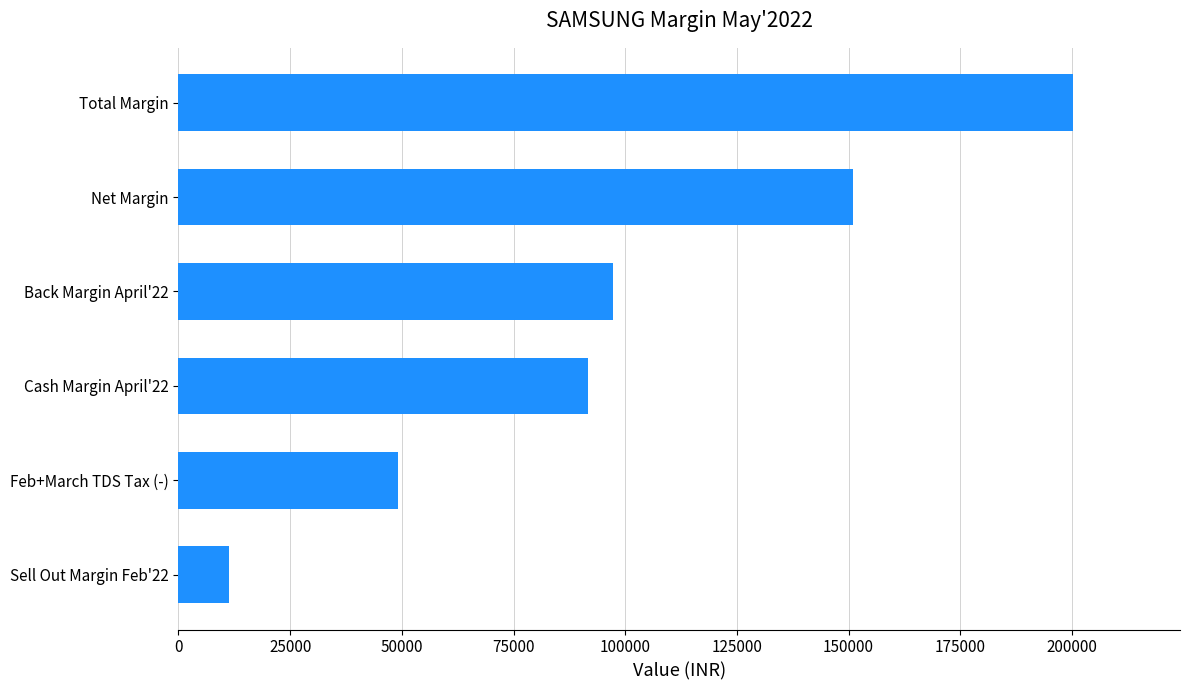

List the labels in order of value, largest first.

Total Margin, Net Margin, Back Margin April'22, Cash Margin April'22, Feb+March TDS Tax (-), Sell Out Margin Feb'22